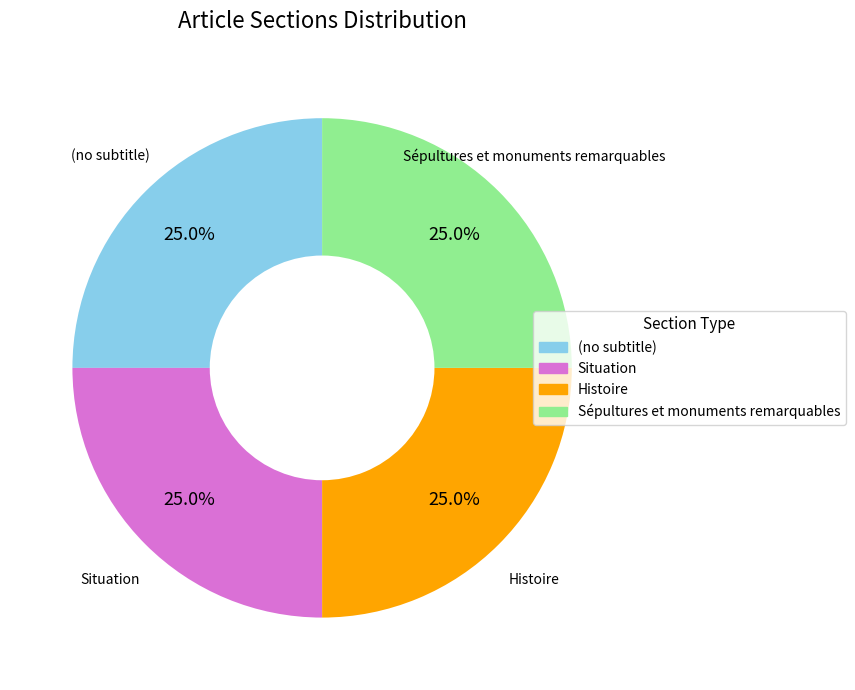

What percentage is NOT represented by Situation?

75.0%